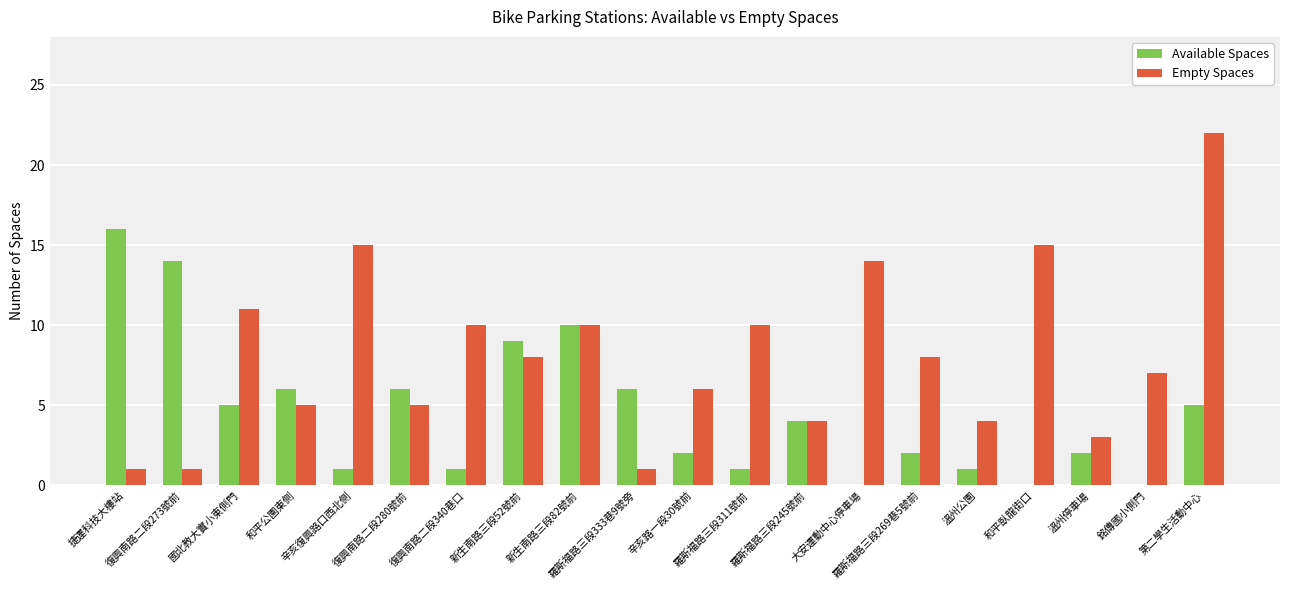

Which series has the largest total across all categories?

Empty Spaces